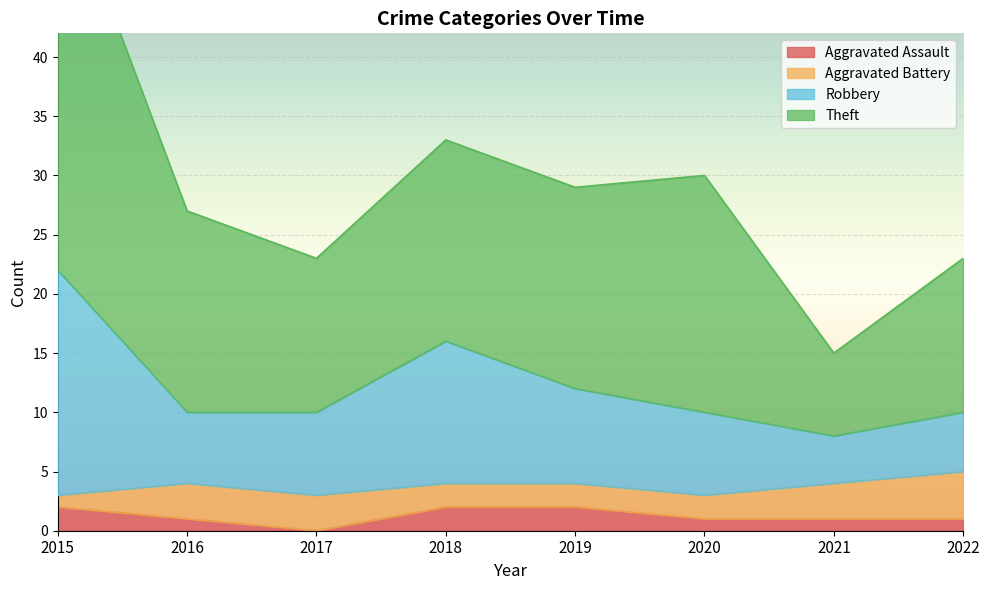

At which category is the sum across all series the highest?

2015